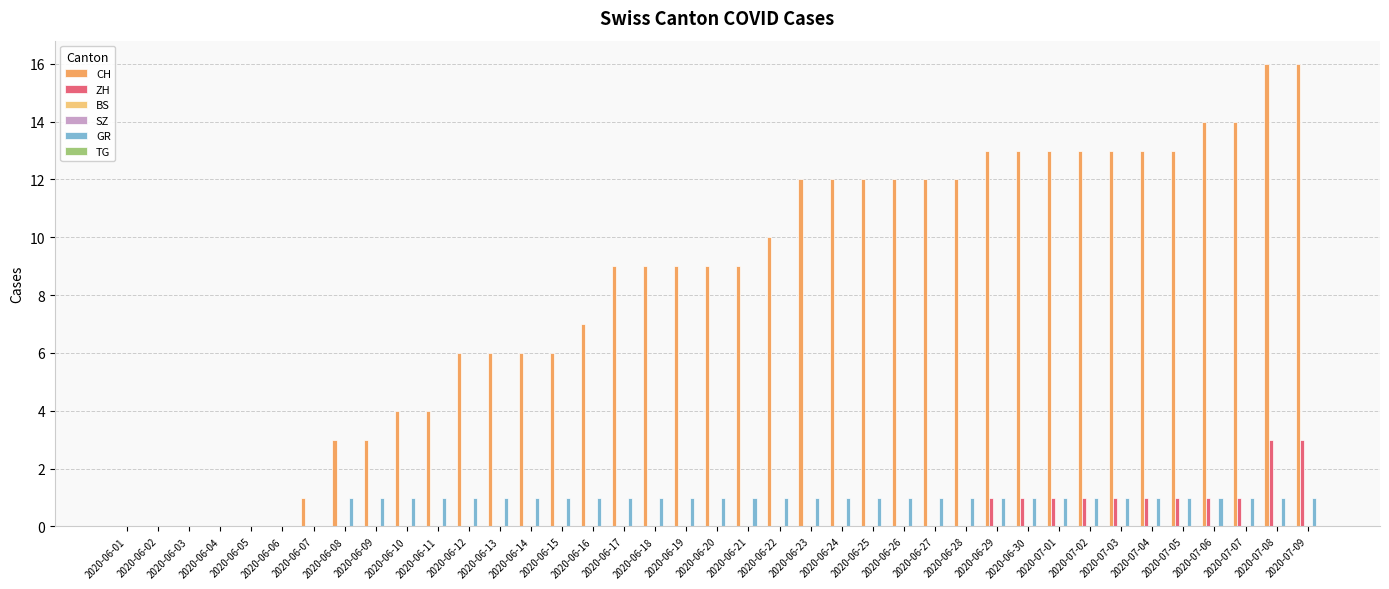

Which has a higher value, 2020-07-01 or 2020-07-06?

2020-07-06